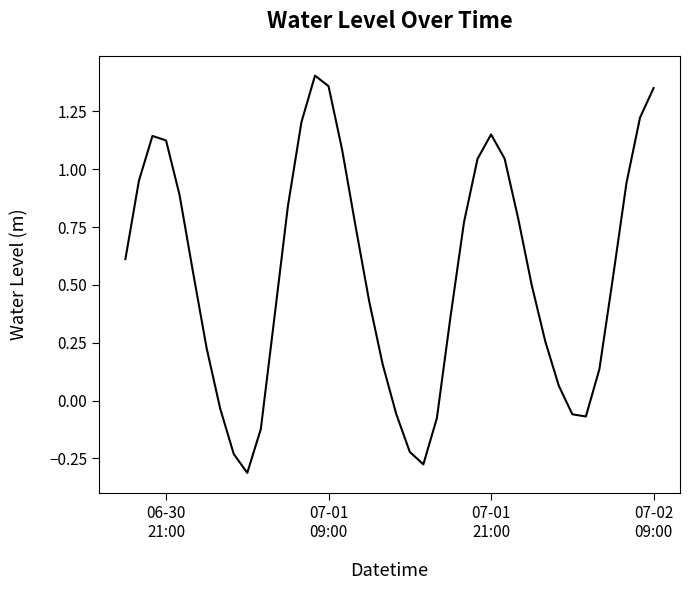

How many lines are shown in the chart?

1